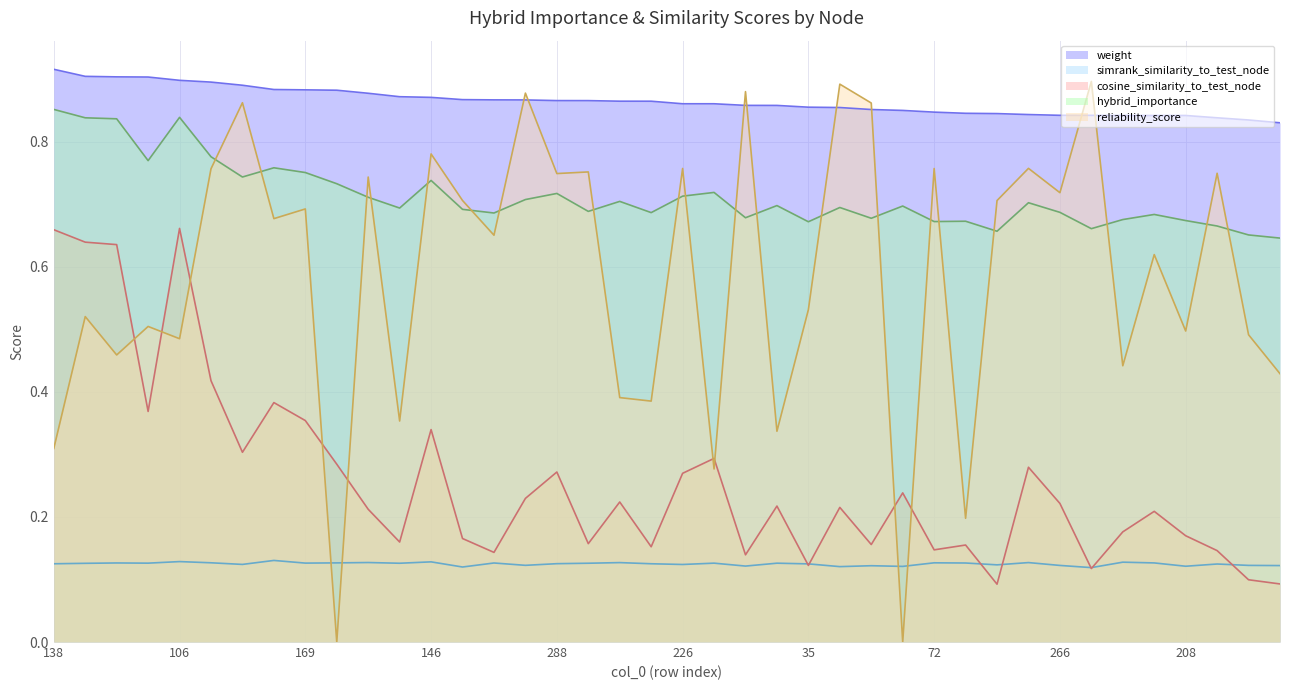

How many lines are shown in the chart?

5